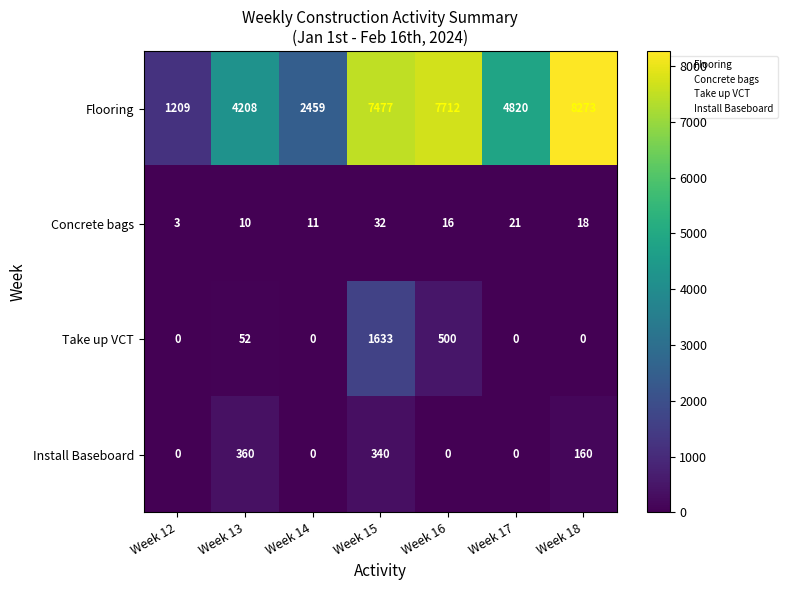

List the series in order of their peak value, lowest first.

Concrete bags, Install Baseboard, Take up VCT, Flooring